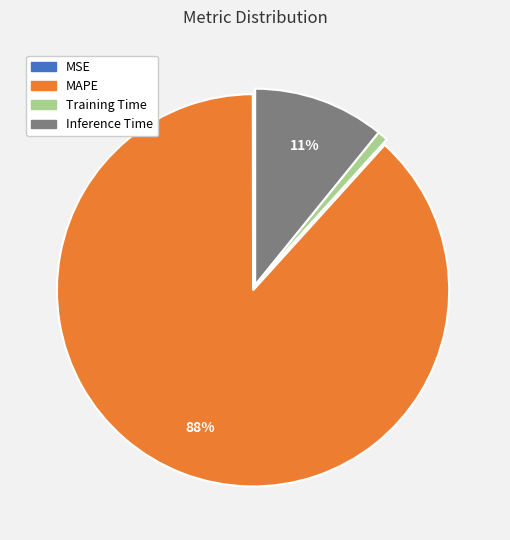

Which slice is the largest?

MAPE